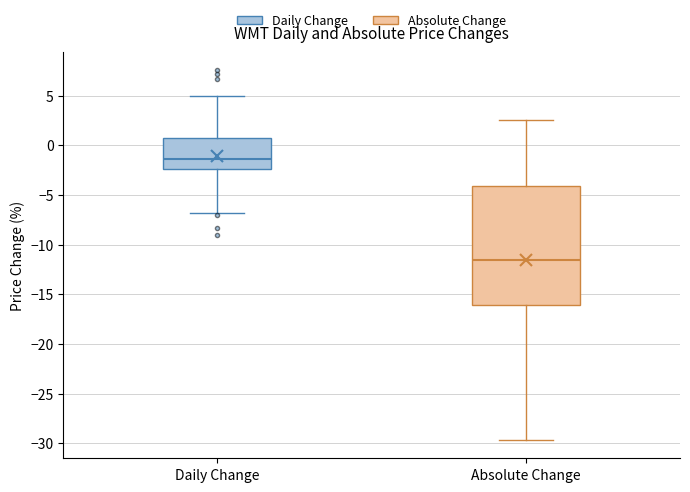

Reading left to right, read every box against the y-axis: the position of its median line, the range the box covers, and the ends of its whiskers. The values are not printed on the chart, so give them approximately, as read against the axis.

Daily Change: median -1.5, box -2.5 to 1.0, whiskers -7.0 to 5.0
Absolute Change: median -11.5, box -16.0 to -4.0, whiskers -29.5 to 2.5